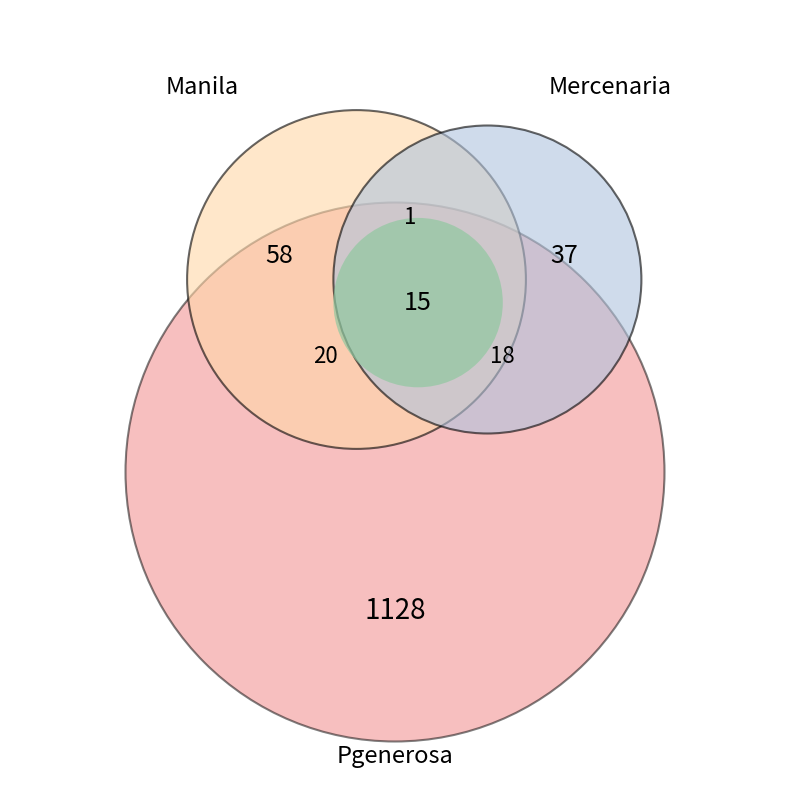

True or false: Mercenaria accounts for 3% of the total.

True